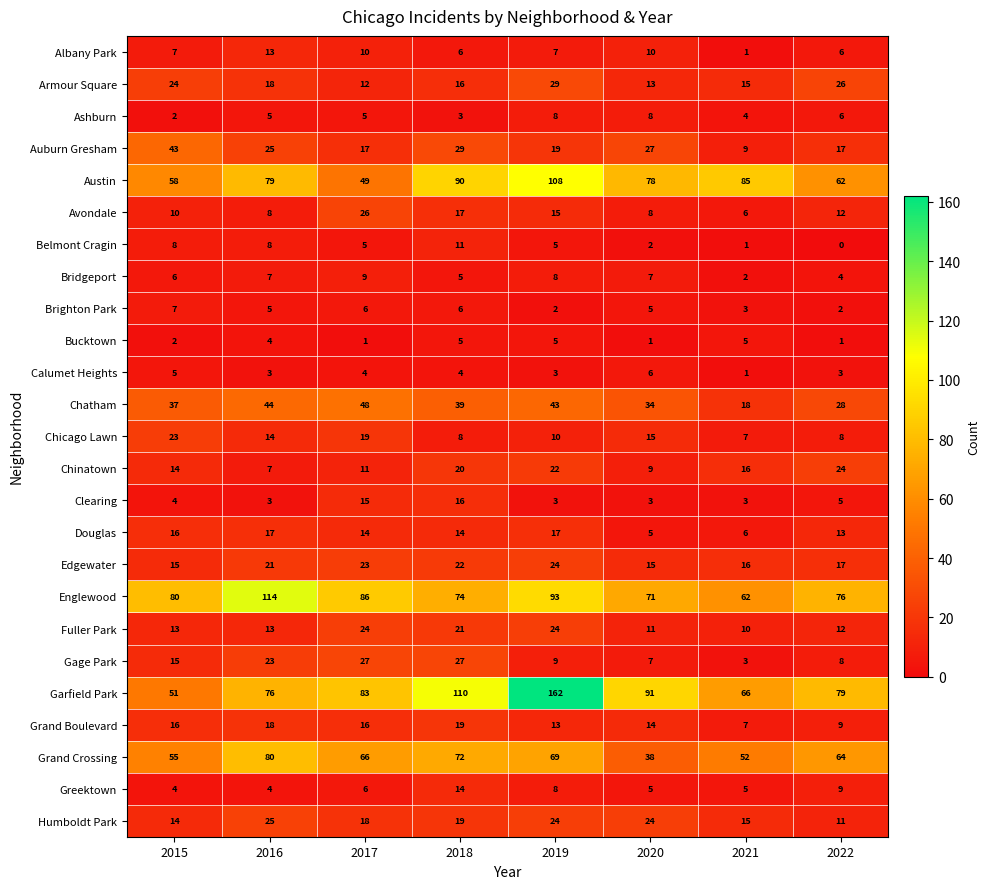

Which category has the lowest value in the Auburn Gresham series?

2021